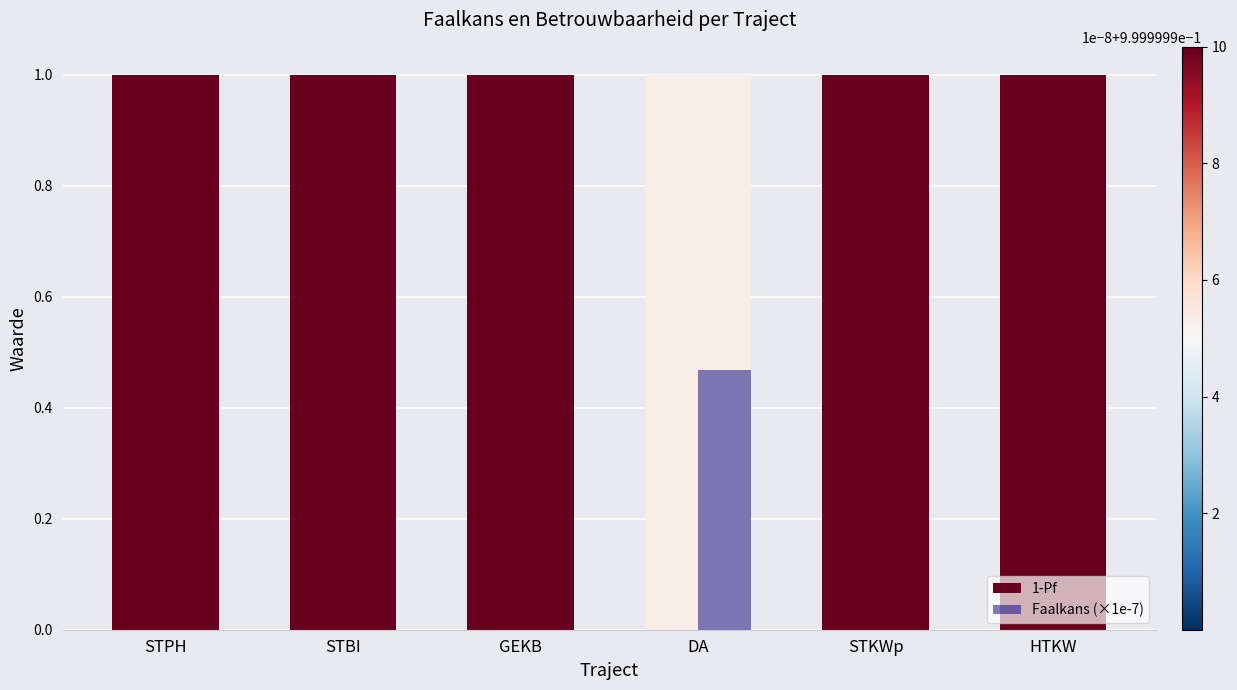

Is it true that Faalkans (×1e-7) equals 0.0 at STBI?

True